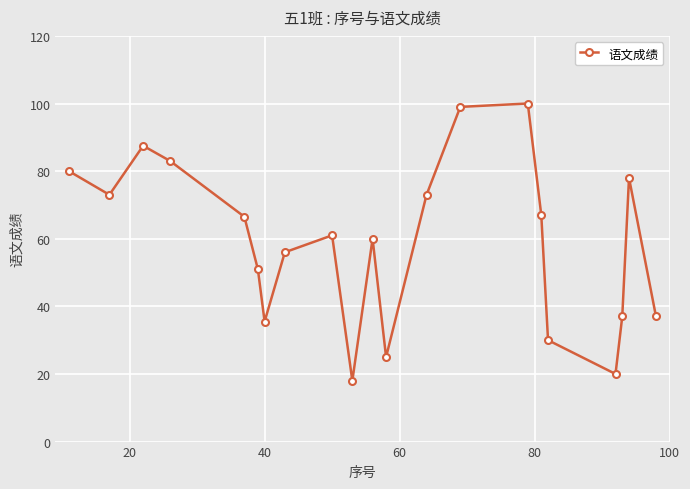

How many categories are shown in the chart?

21